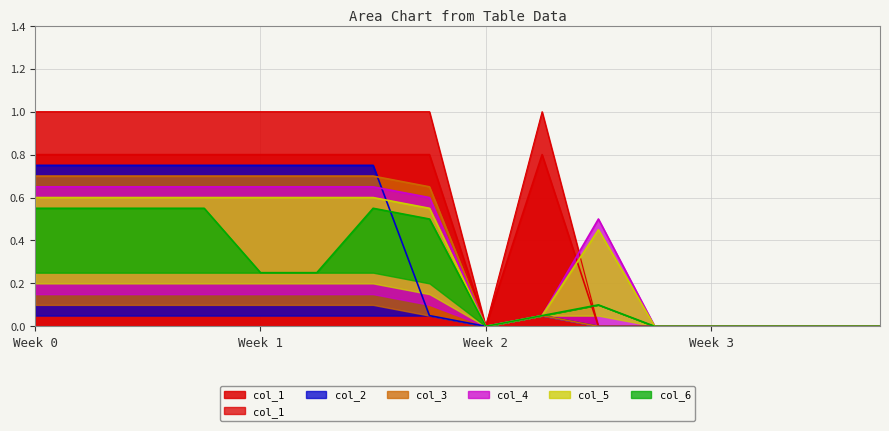

How many interior local peaks does the col_1 series have?

1